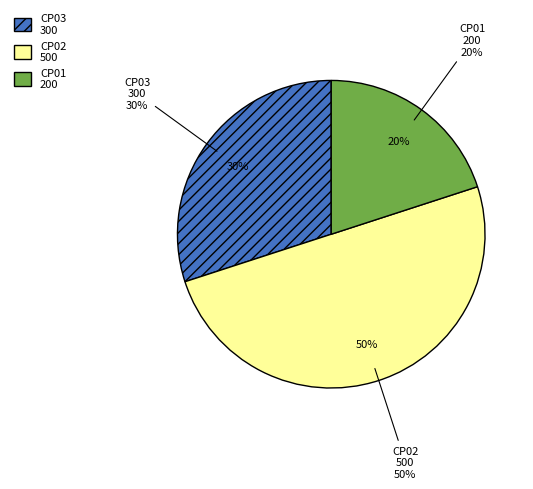

Between CP02 and CP01, which is larger?

CP02